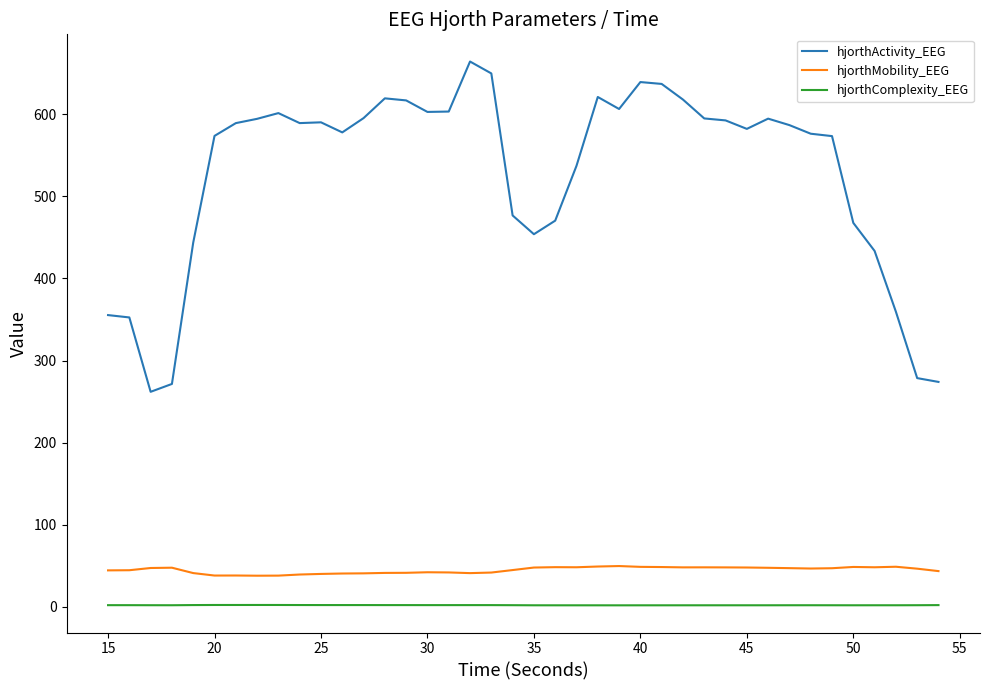

Rank the series by their maximum value, from highest to lowest.

hjorthActivity_EEG, hjorthMobility_EEG, hjorthComplexity_EEG